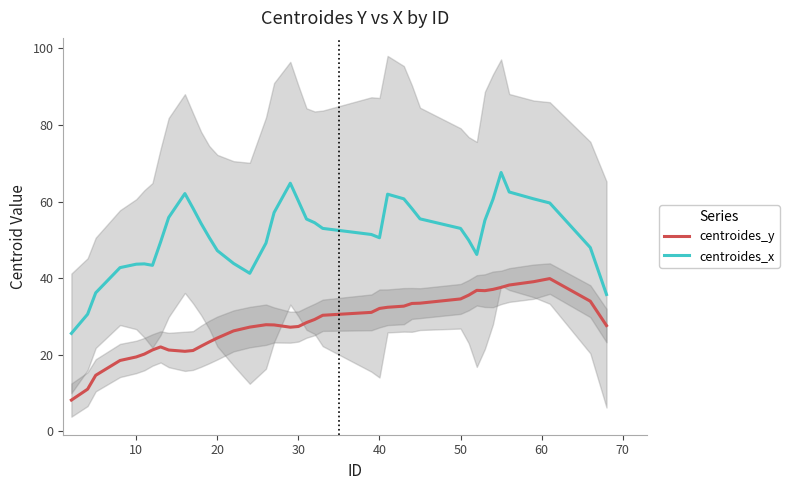

True or false: centroides_x and centroides_y cross at least once.

False